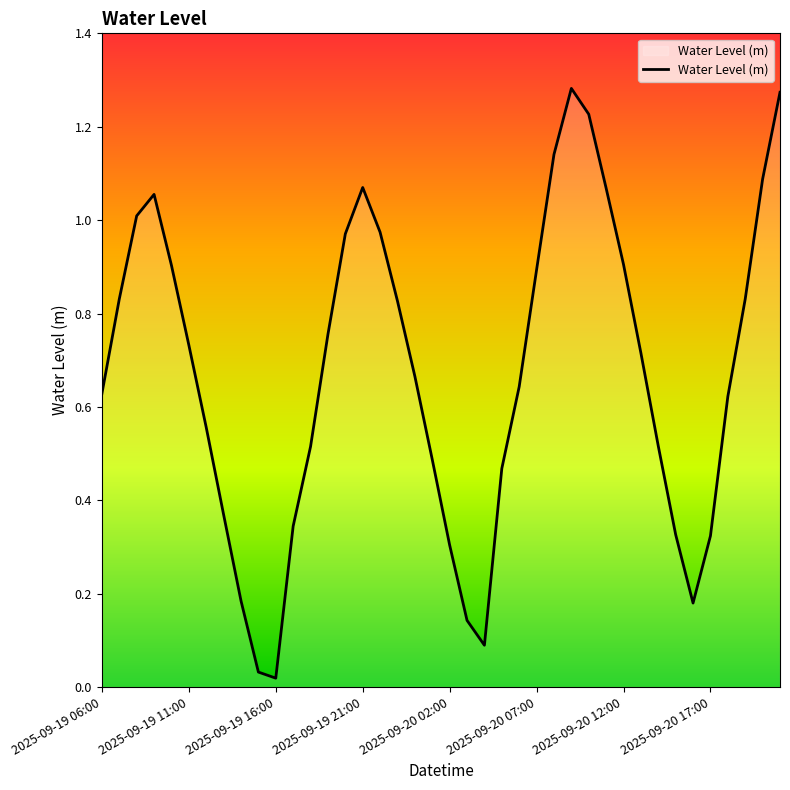

The value at 2025-09-20 07:00 is 1.3. True or false?

False